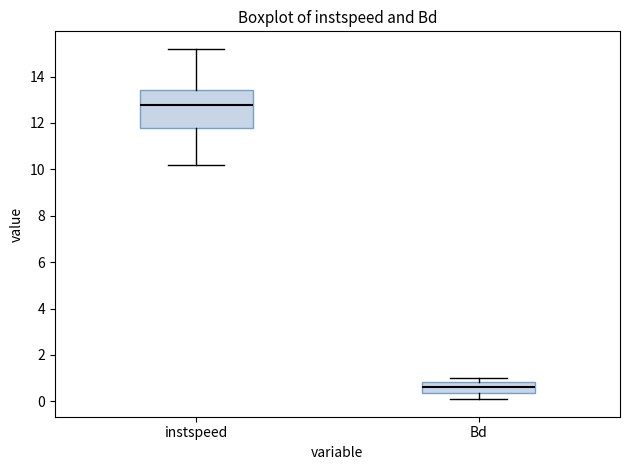

Reading left to right, read every box against the y-axis: the position of its median line, the range the box covers, and the ends of its whiskers. The values are not printed on the chart, so give them approximately, as read against the axis.

instspeed: median 12.8, box 11.8 to 13.4, whiskers 10.2 to 15.2
Bd: median 0.6, box 0.4 to 0.8, whiskers 0.0 to 1.0